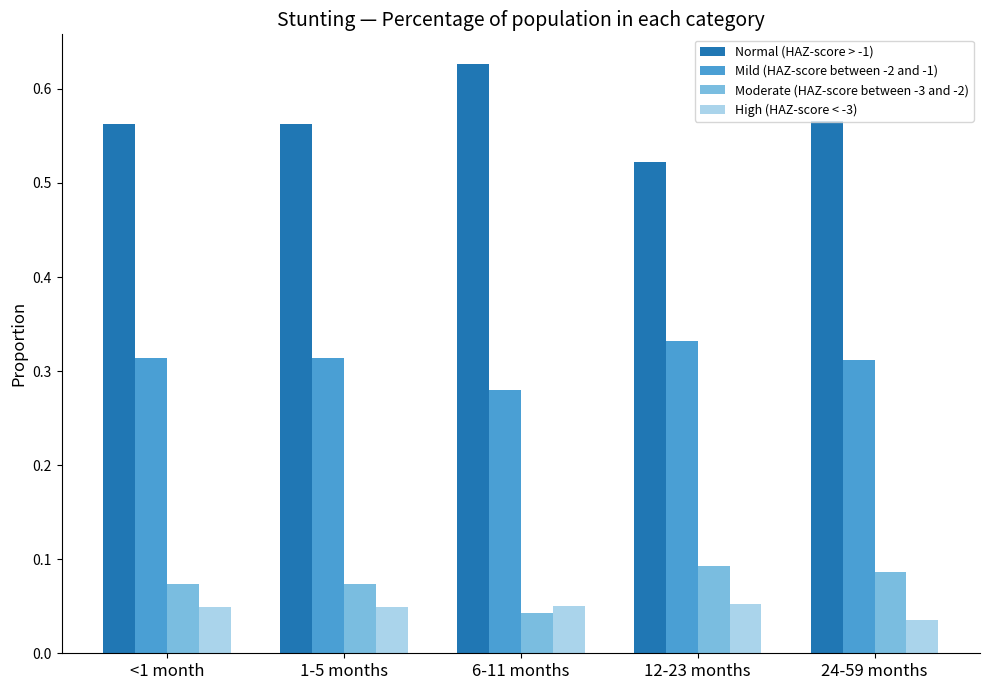

Which category has the lowest value in the Moderate (HAZ-score between -3 and -2) series?

6-11 months